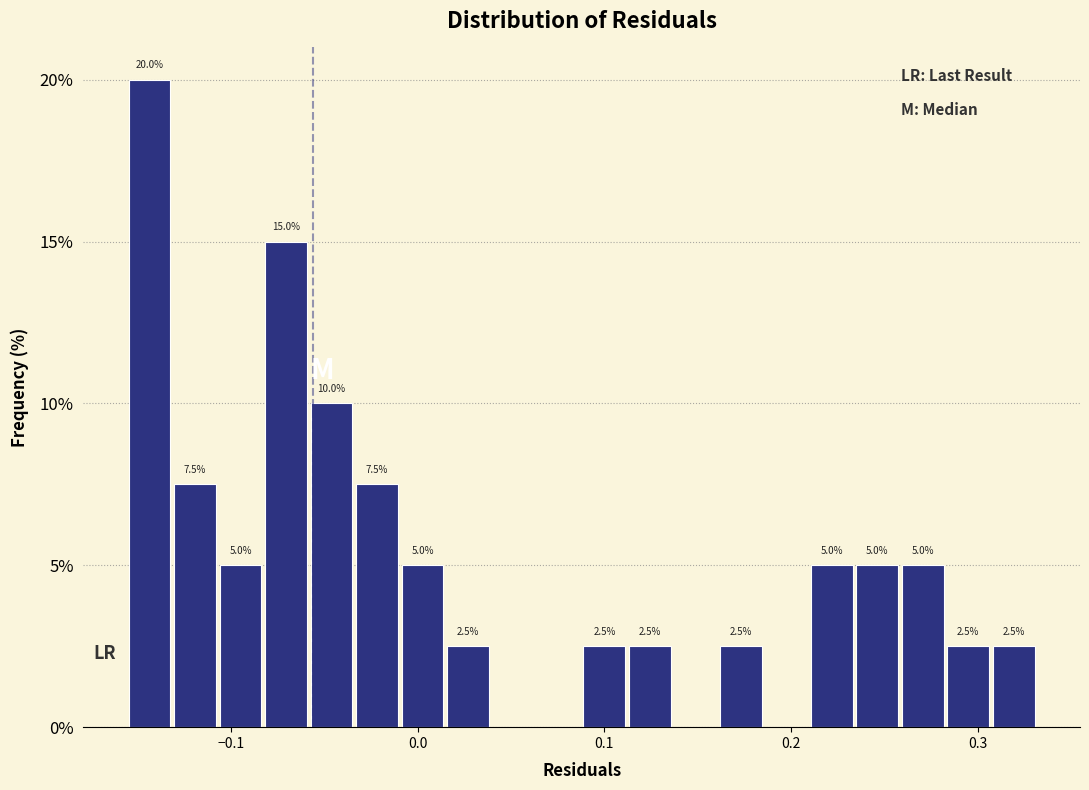

Around what value on the x-axis is the tallest bar? Give the approximate position of its centre, as read against the axis.

-0.14